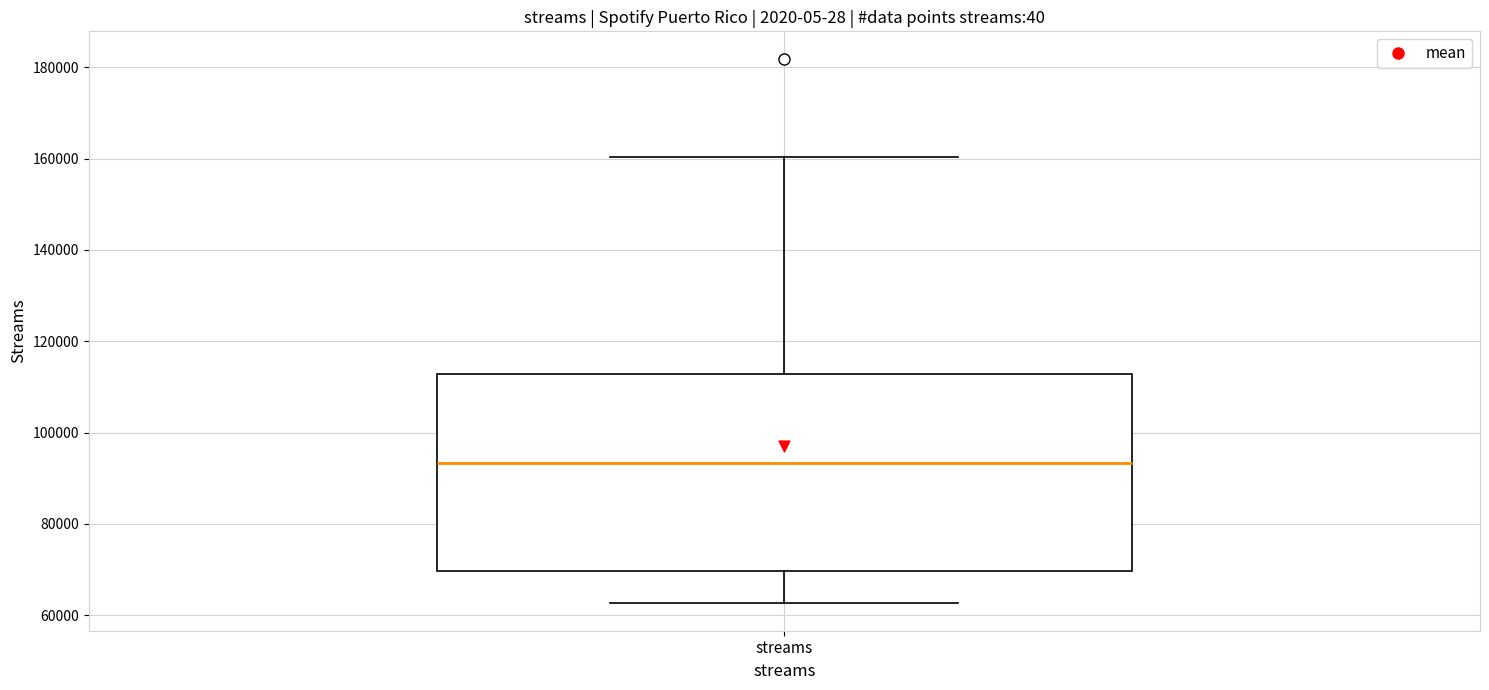

Read this box plot against the y-axis: the position of the median line, the range covered by the box, and the ends of both whiskers. The values are not printed on the chart, so give them approximately, as read against the axis.

median 94000, box 70000 to 112000, whiskers 62000 to 160000